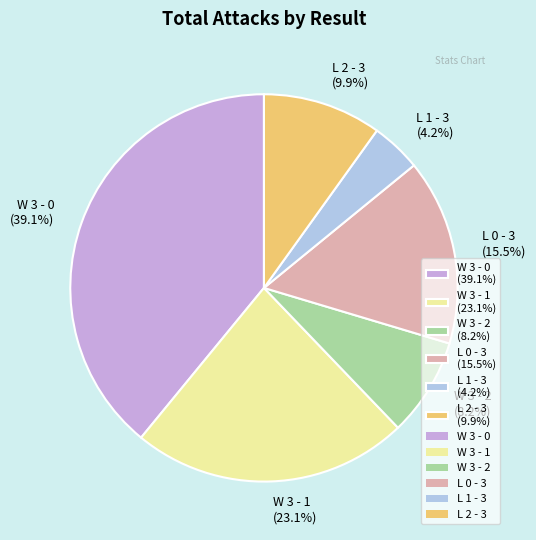

Is there any slice that represents more than half of the pie?

No